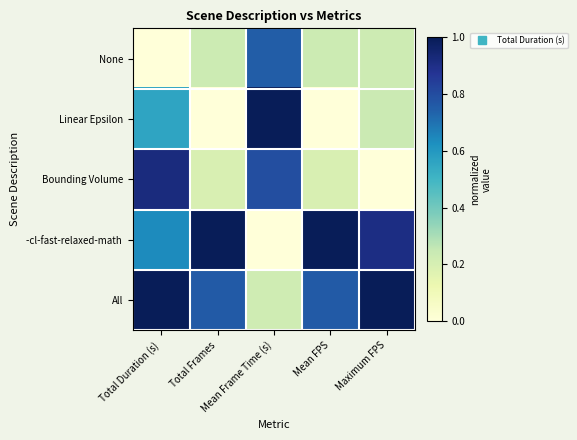

Which series has the largest range (max minus min)?

Linear Epsilon